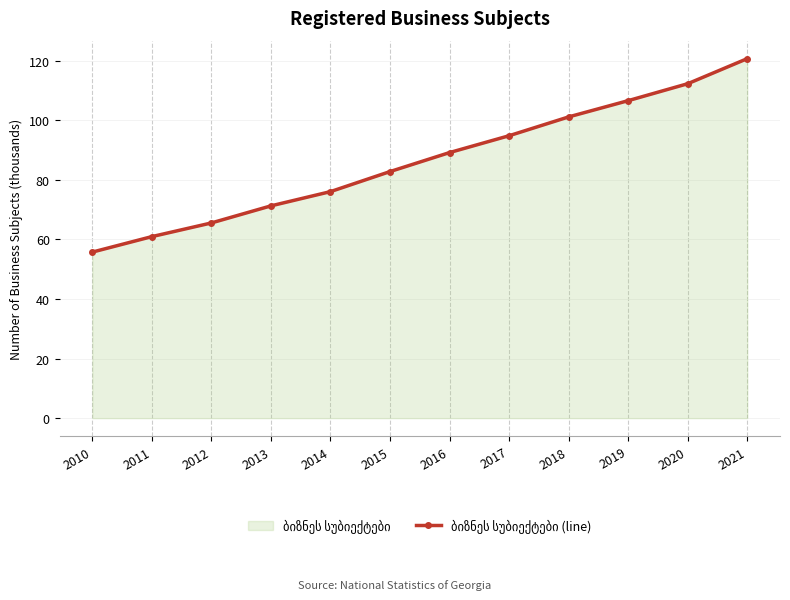

Count the number of data series in this chart.

1